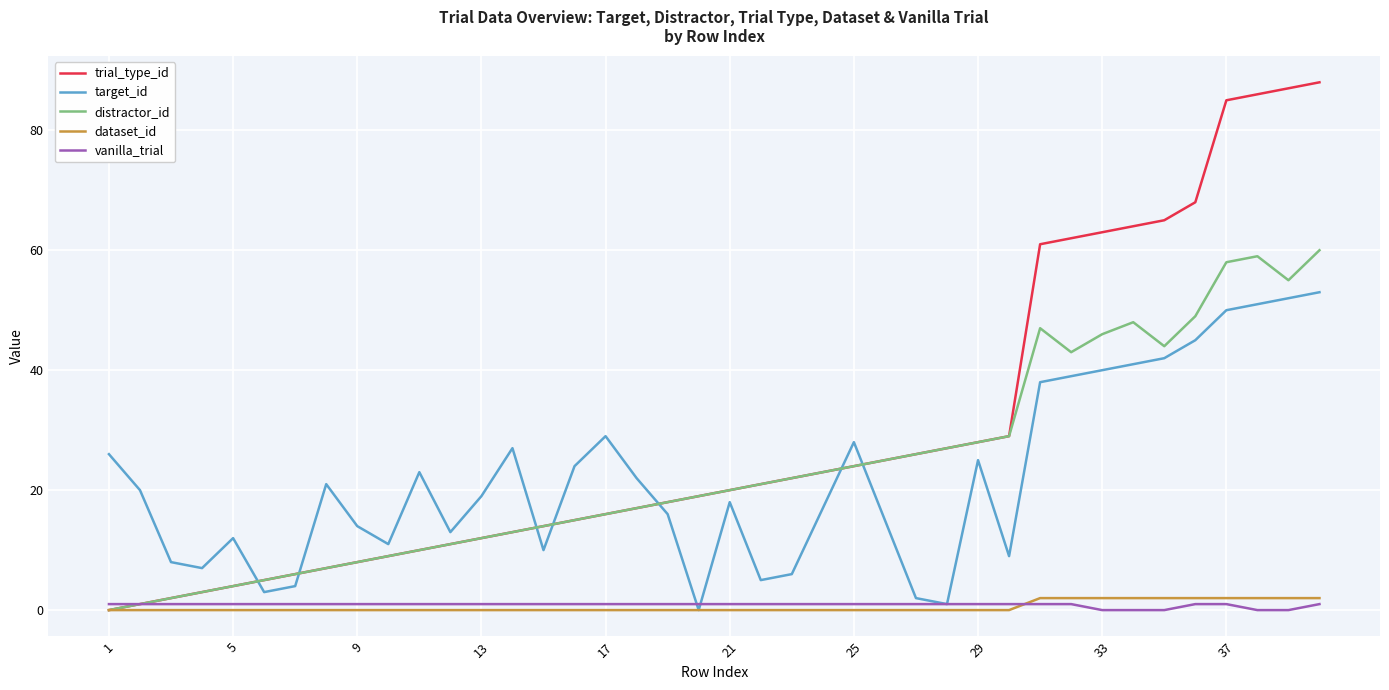

What is the greatest value displayed?

88